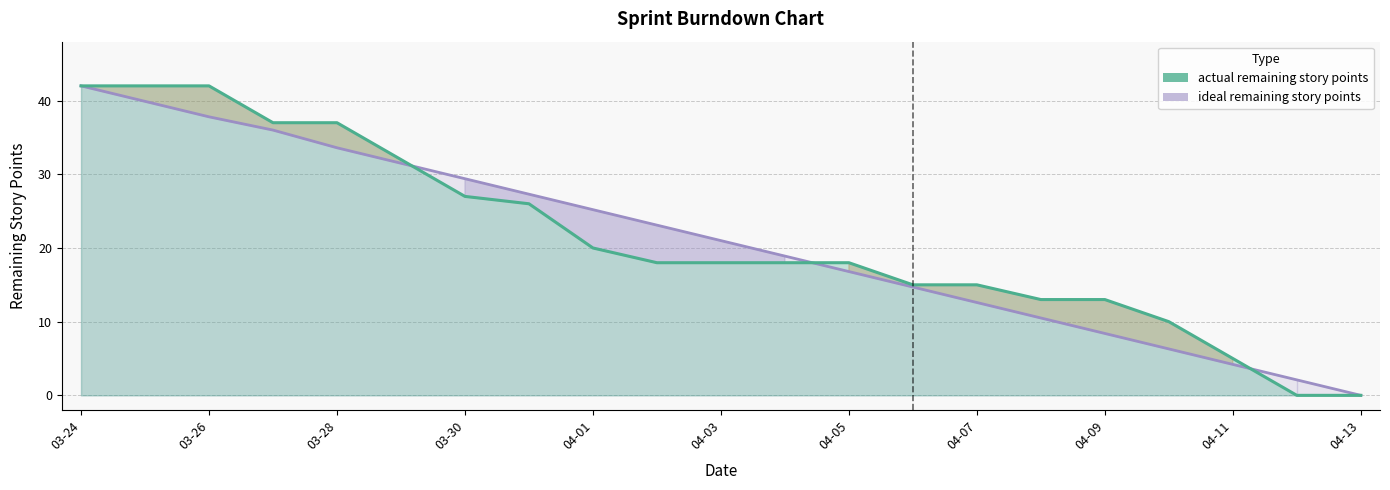

What is the total value across all series at 03-24?

84.0